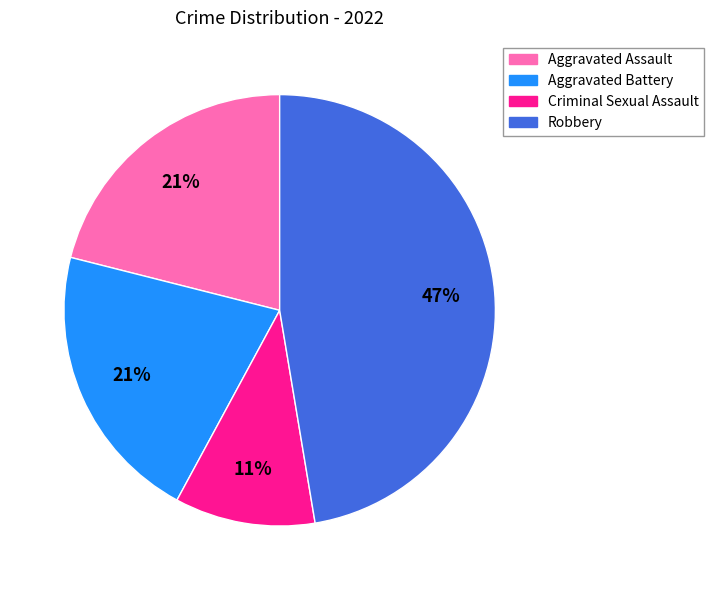

Which category has the biggest portion of the pie?

Robbery